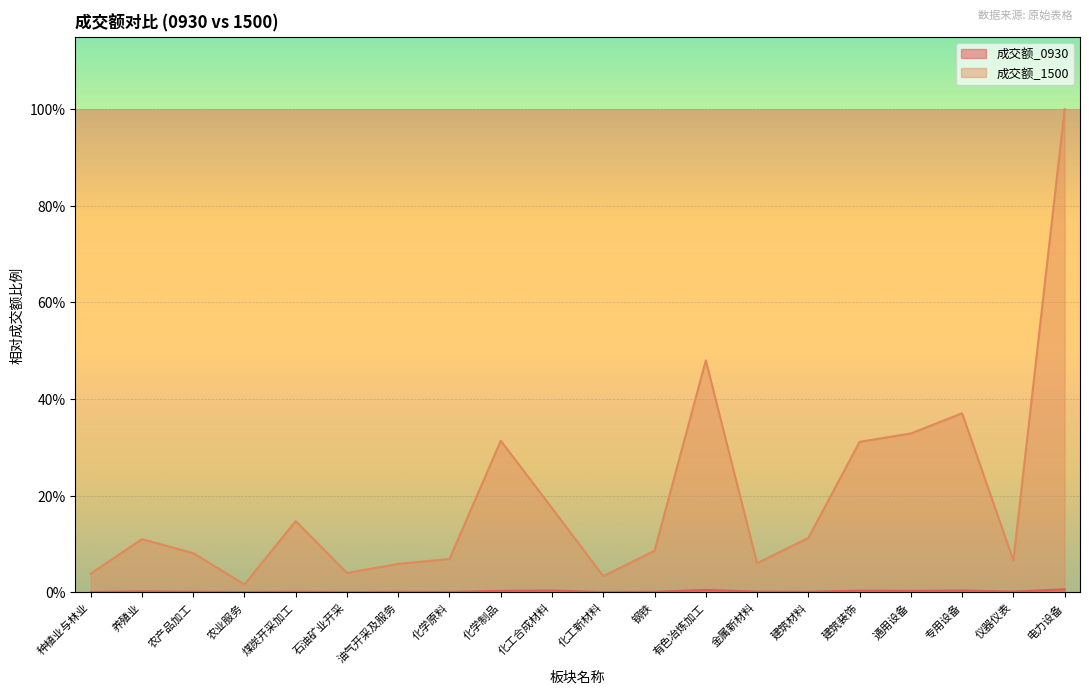

What is the spread (max minus min) of values at 化学原料?

0.1